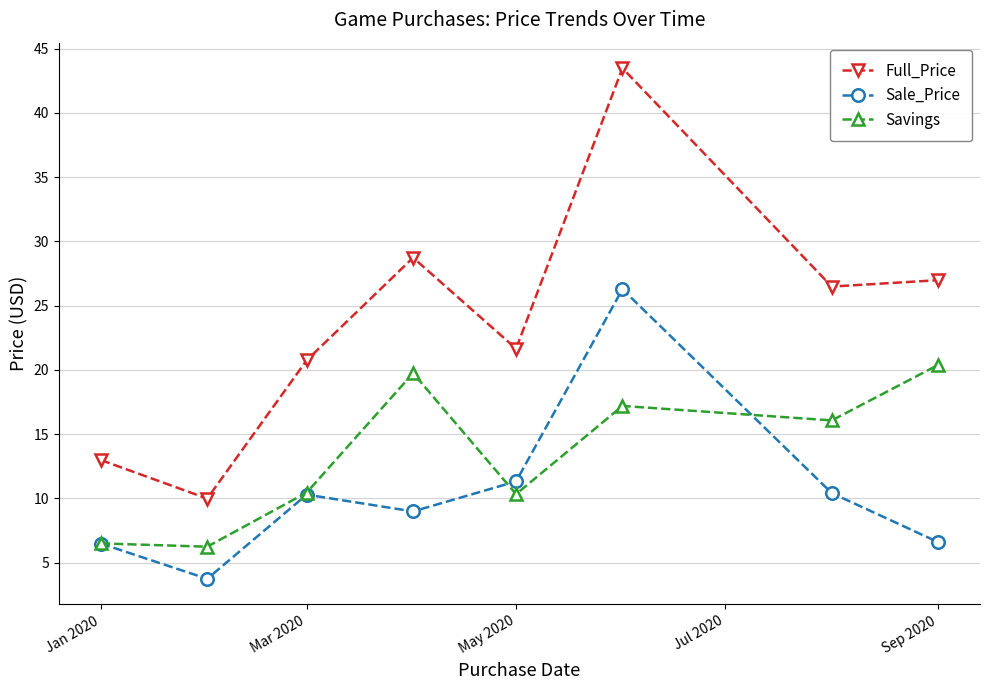

True or false: Full_Price has more than 1 points higher than both neighbors.

True